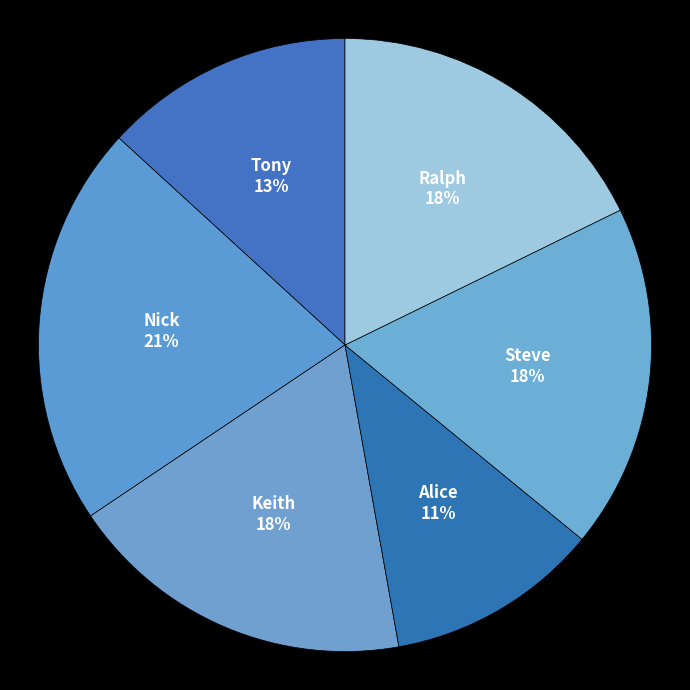

Do Keith and Ralph together represent more than half of the pie?

No